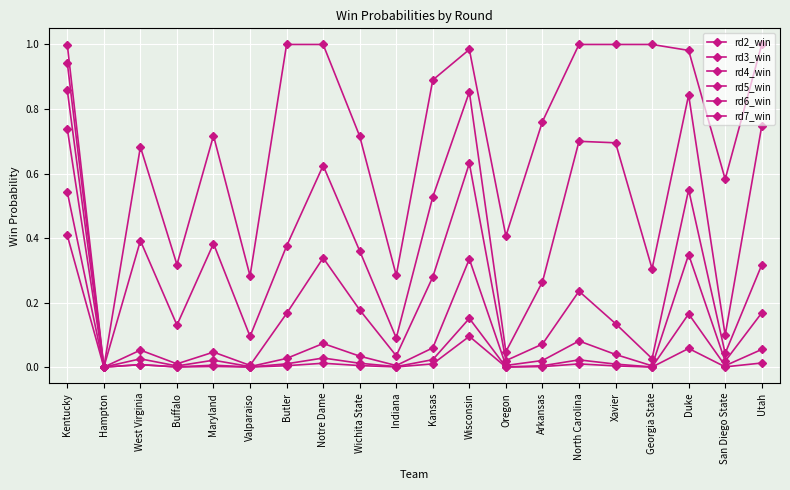

True or false: rd4_win and rd2_win cross at least once.

False